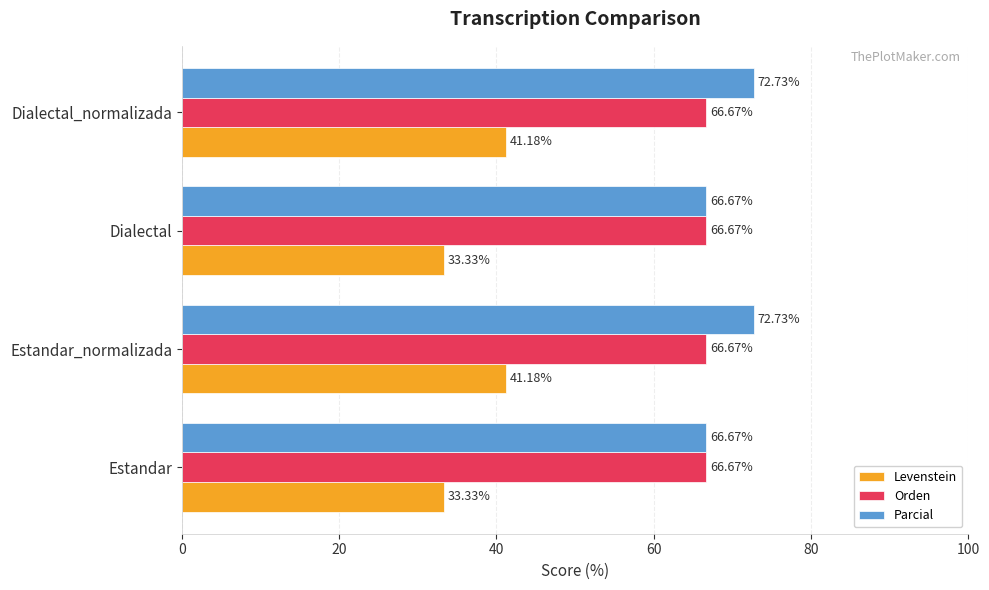

Rank the series by their maximum value, from lowest to highest.

Levenstein, Orden, Parcial